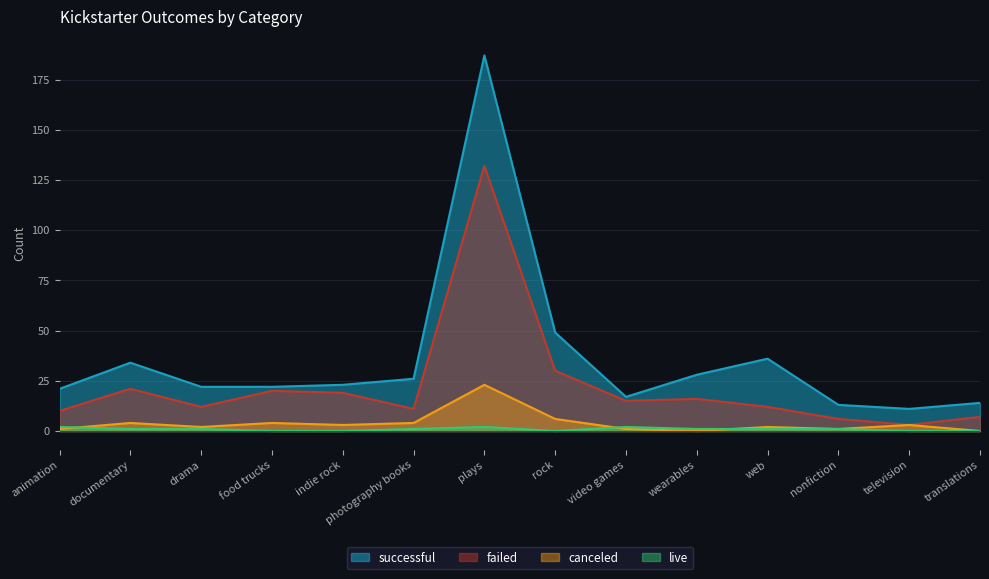

How many series are shown in this chart?

4